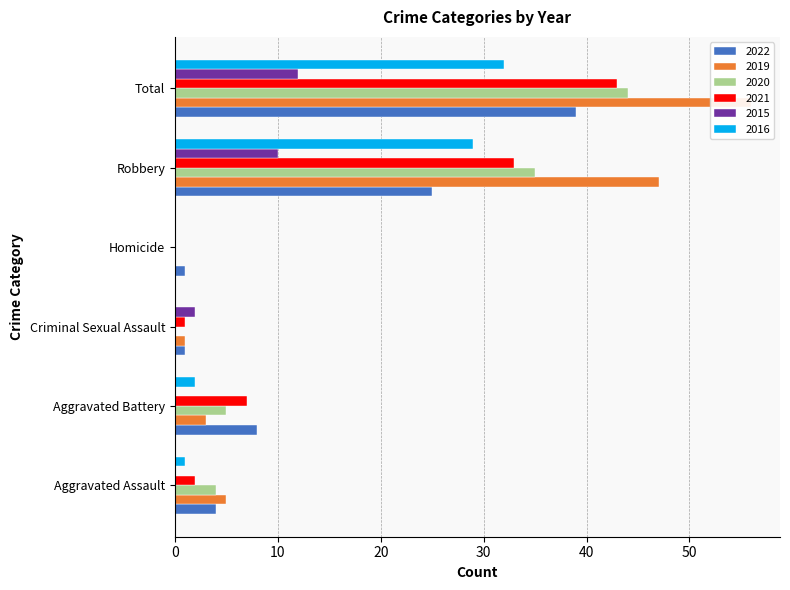

What are all the series names shown in the legend?

2022, 2019, 2020, 2021, 2015, 2016